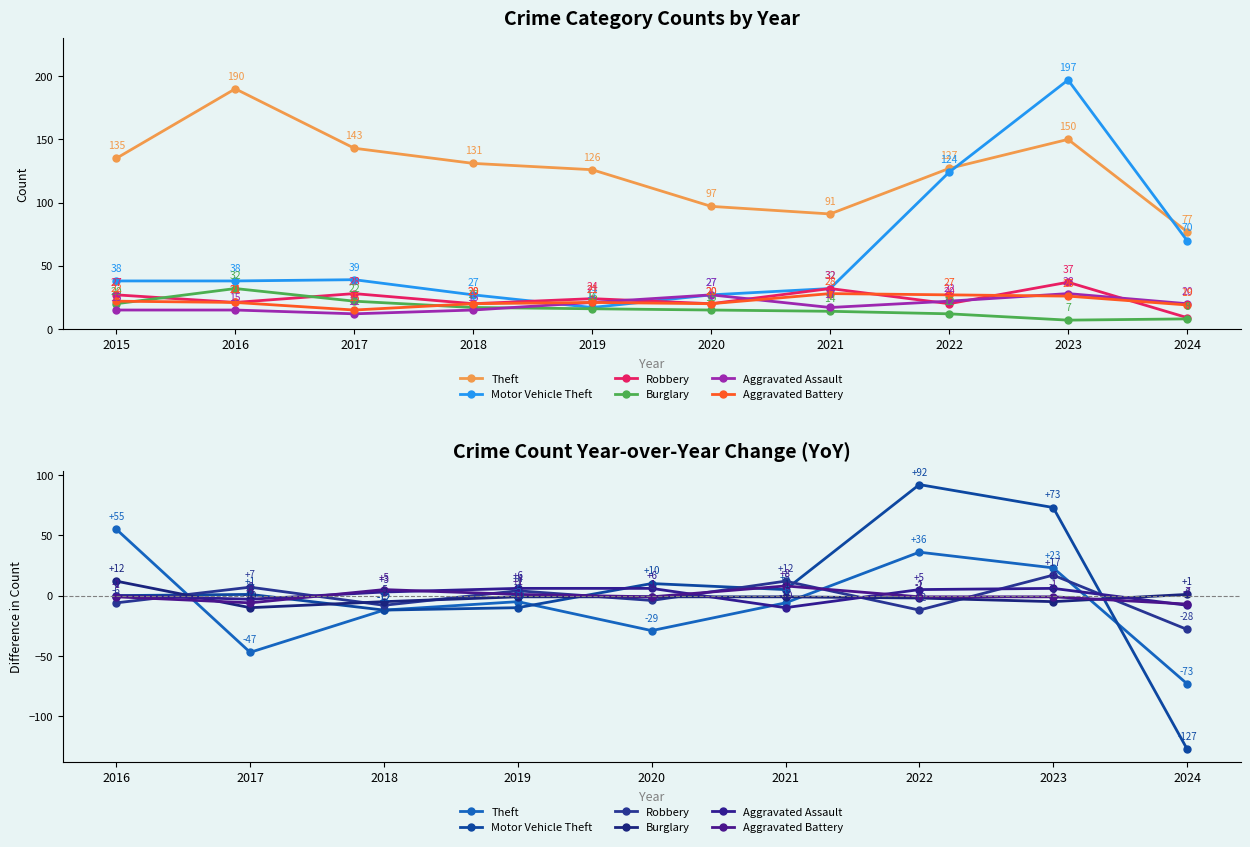

How many interior local valleys does the Theft series have?

2